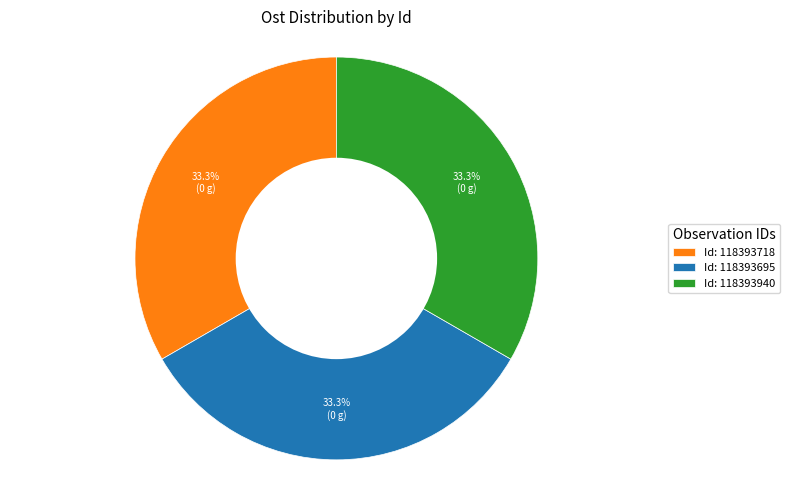

Is there any slice that represents more than half of the pie?

No